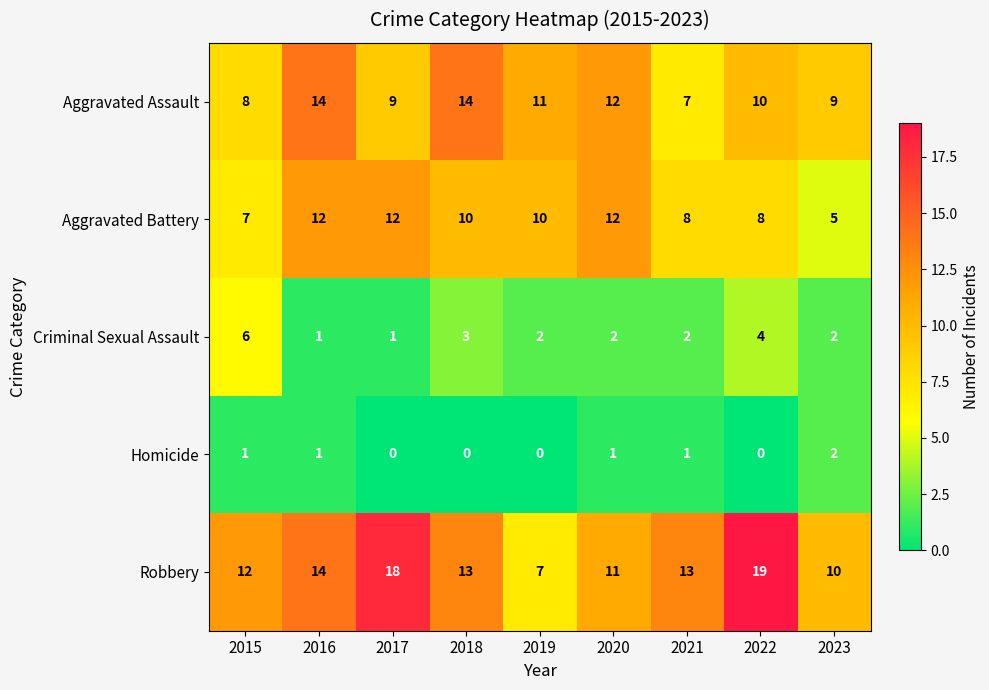

What is the spread (max minus min) of values at 2015?

11